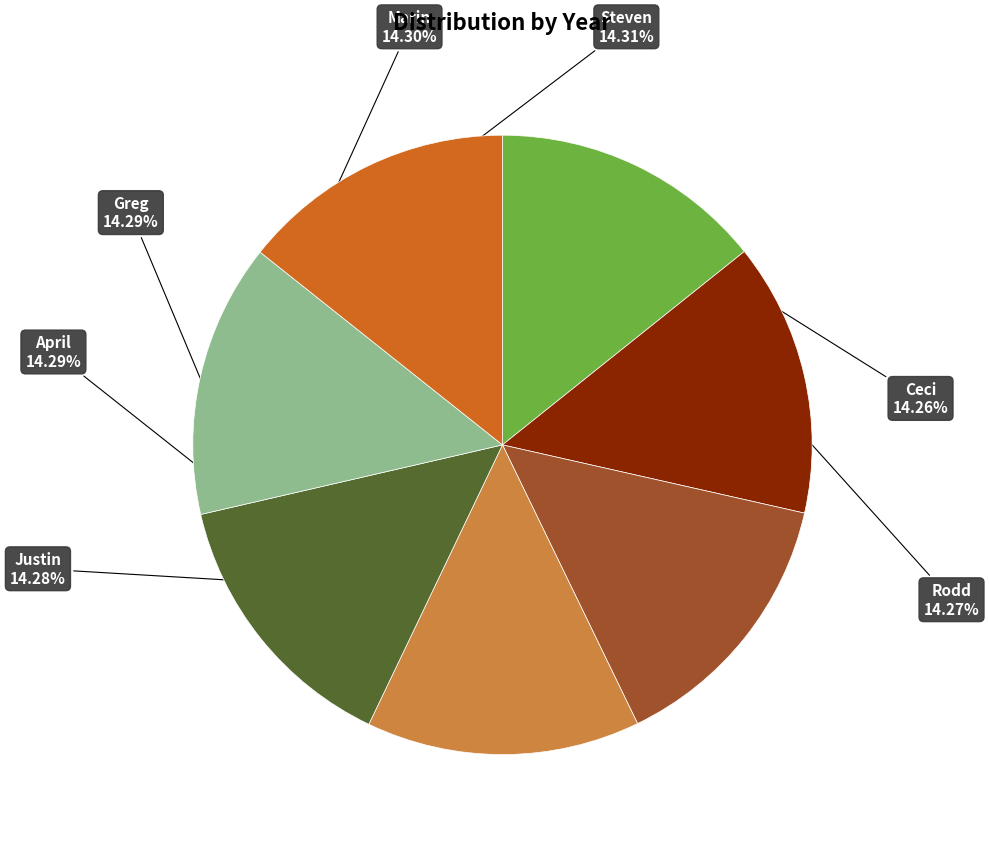

Is it true that Greg is 14% of the pie?

True